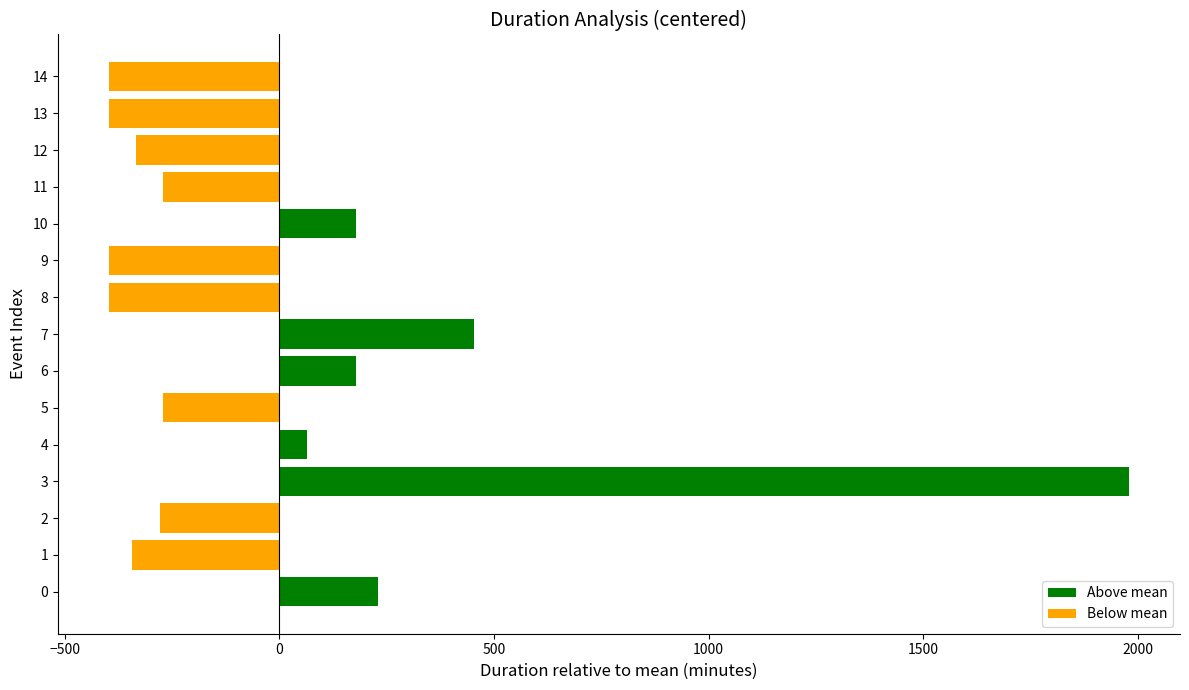

The chart shows a value of -519.9 at 13. True or false?

False